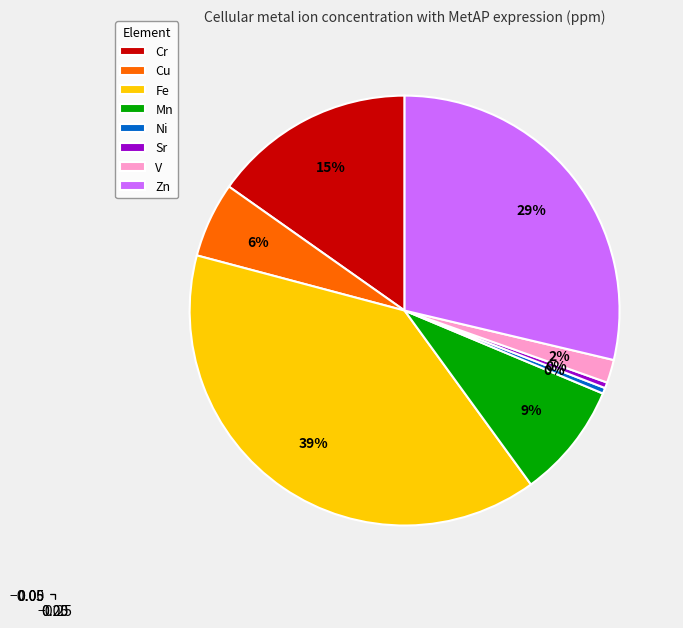

Is it true that Zn is 23% of the pie?

False